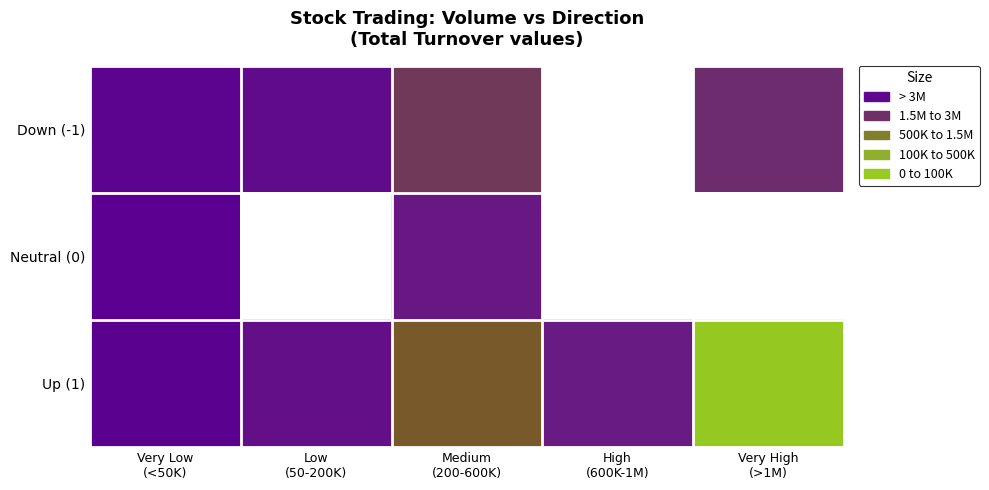

How many positive values does the Down (-1) series have?

4